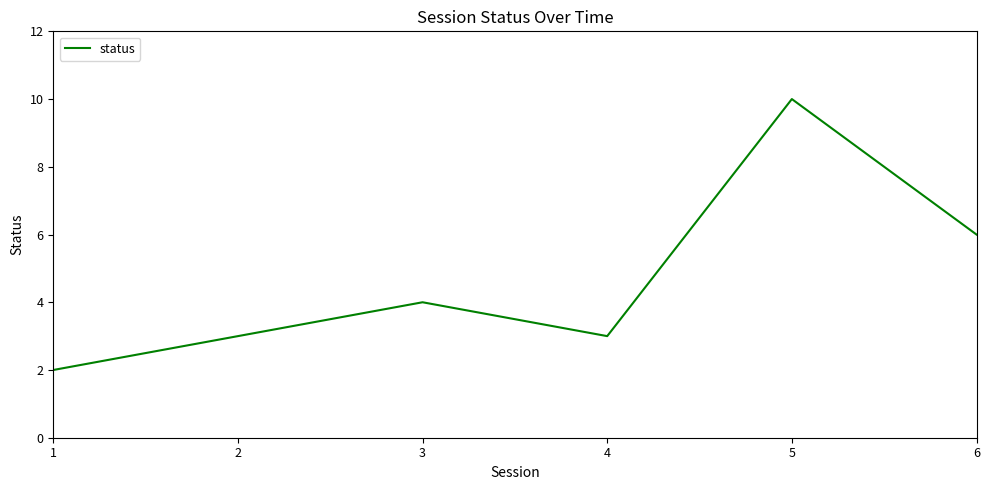

Is it true that the value at 3 is 4?

True